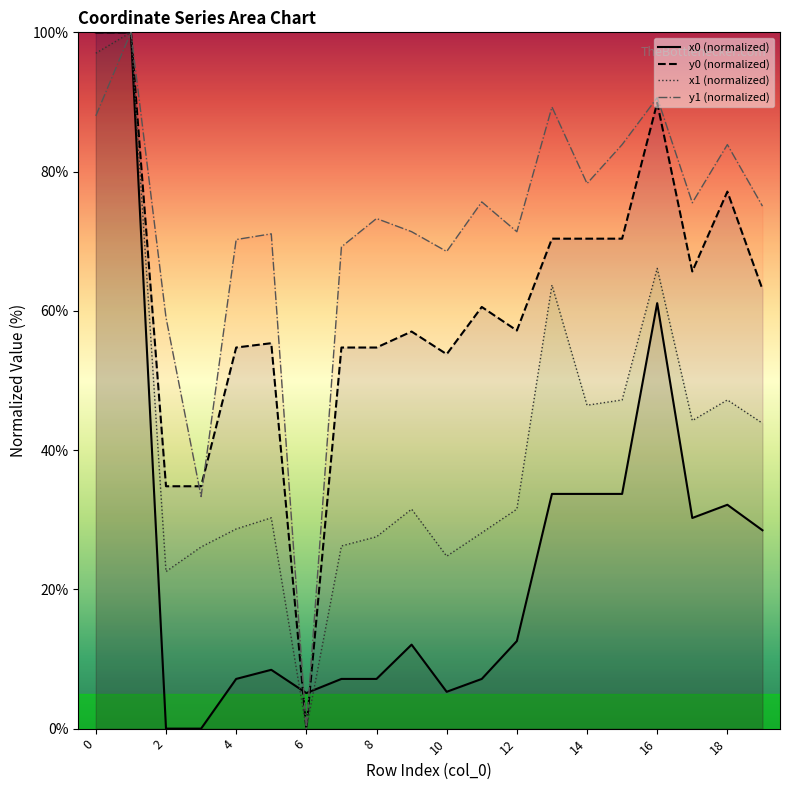

What is the maximum value for x1 (normalized)?

100.0